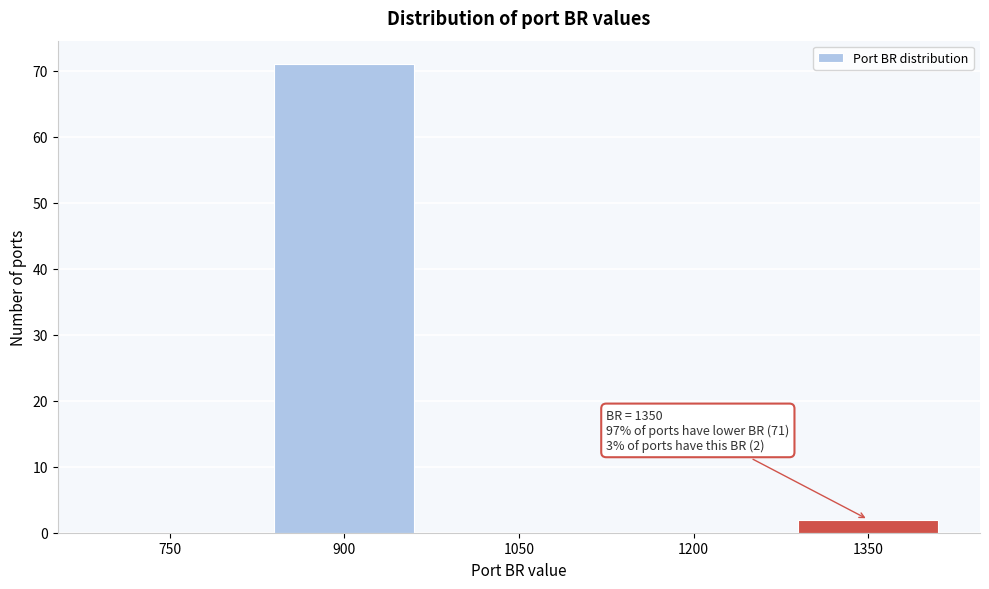

Reading right to left, transcribe all the data shown in this chart.

1350=2	1200=0	1050=0	900=71	750=0